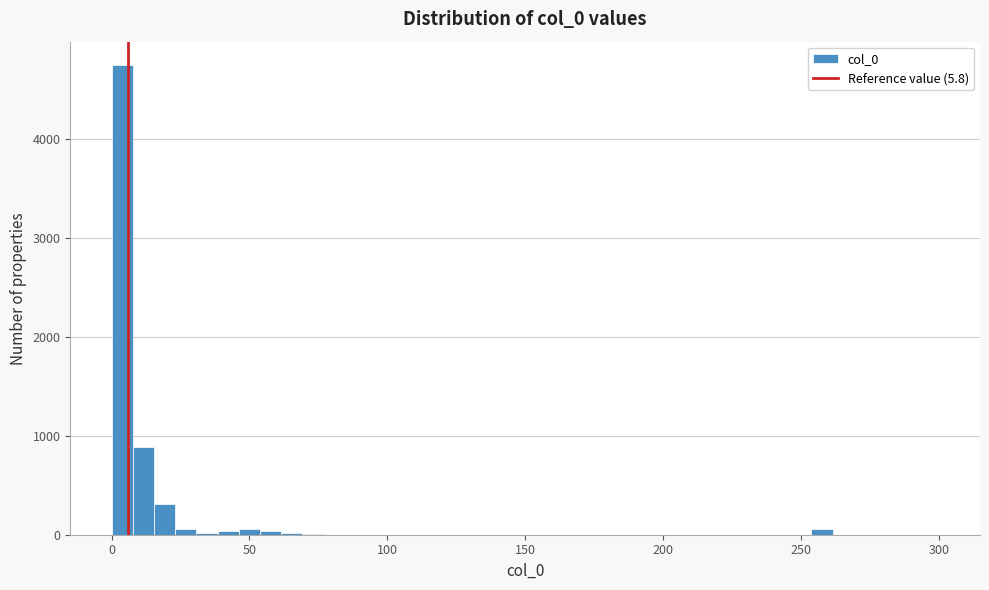

Read against the x-axis, roughly where is the centre of the tallest bar?

5